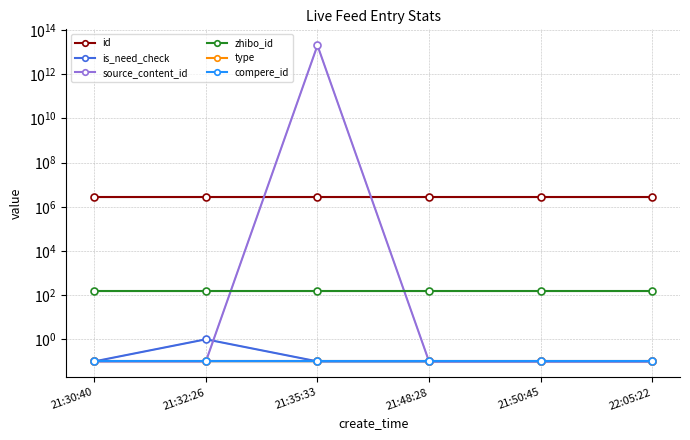

Which series has the largest total across all categories?

source_content_id